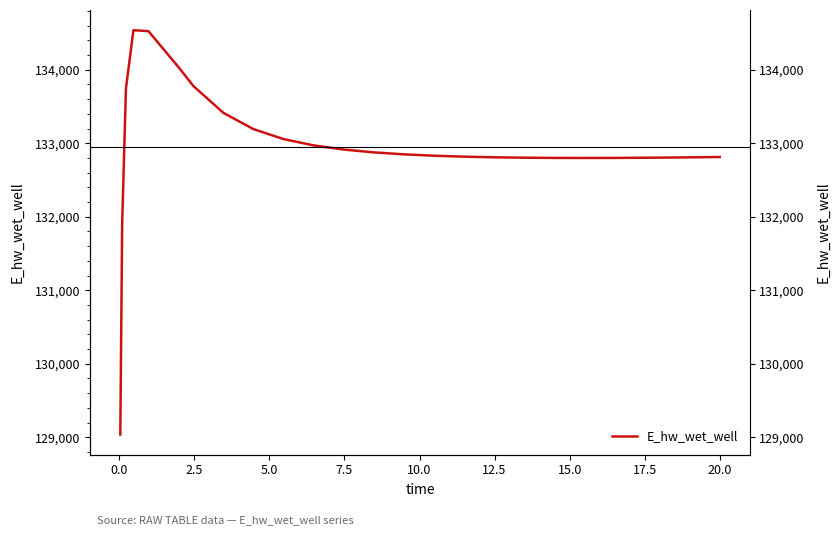

Which has a higher value, 24 or −2.5?

24